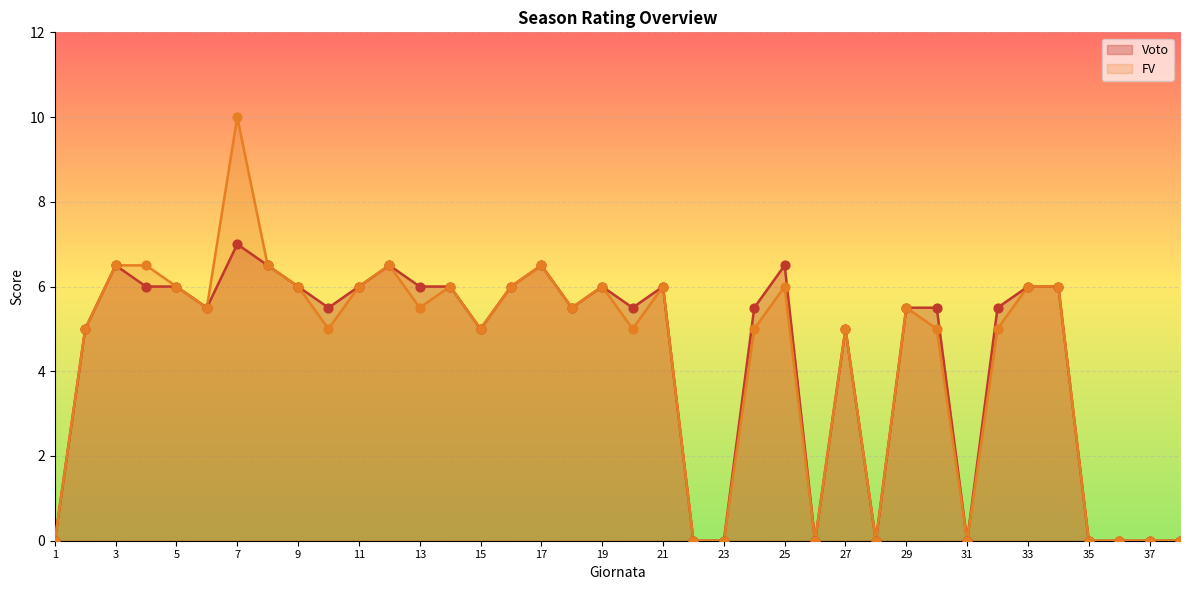

What is the total value across all series at 33?

12.0